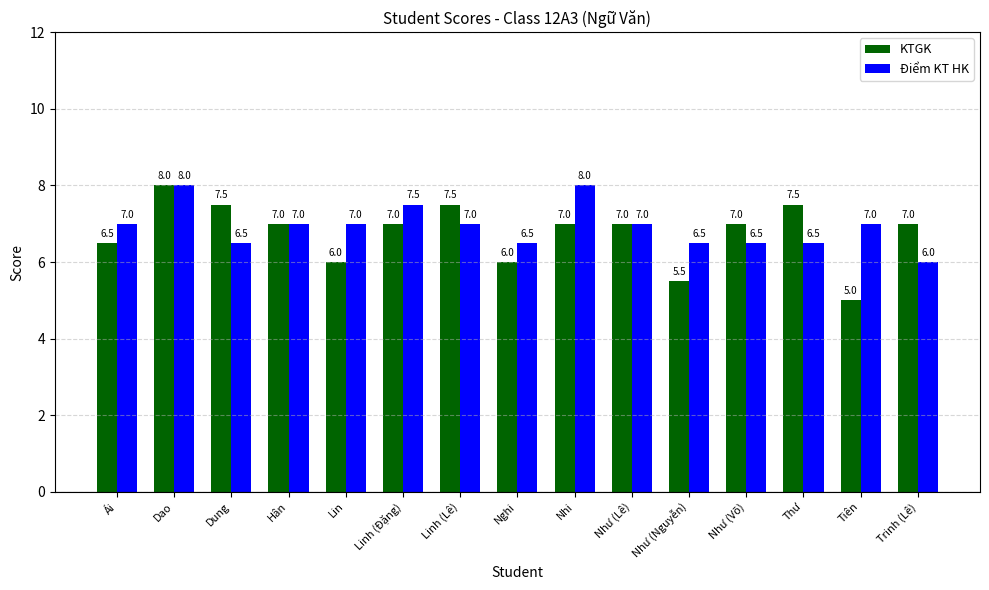

What is the label of the 10th bar from the right?

Linh (Đặng)